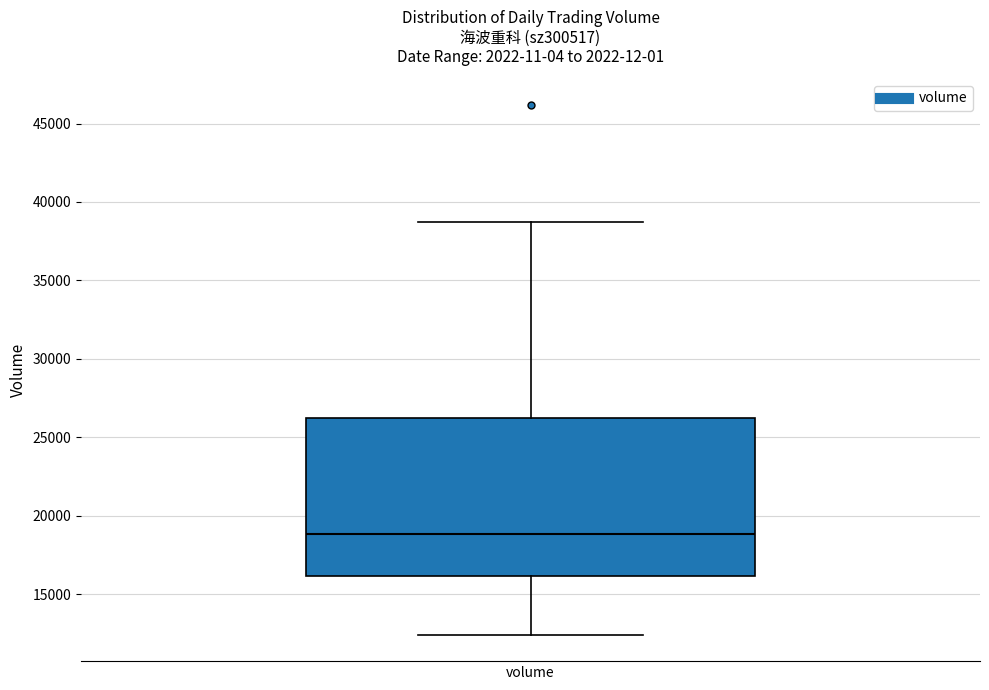

Where is the upper edge of the box for volume on the y-axis? The values are not printed on the chart, so give them approximately, as read against the axis.

26000